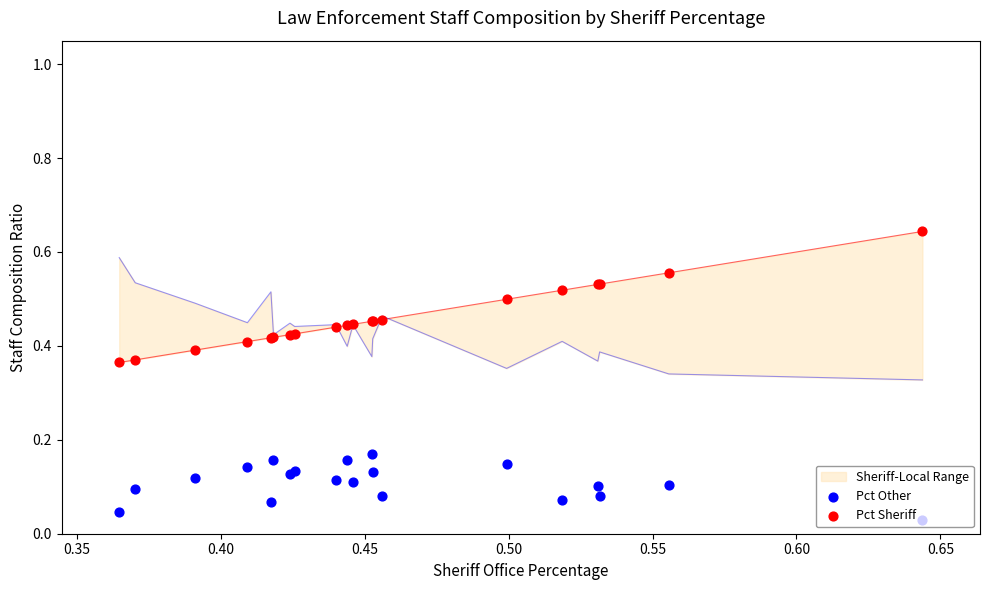

Which series reaches the maximum Y coordinate?

Pct Sheriff